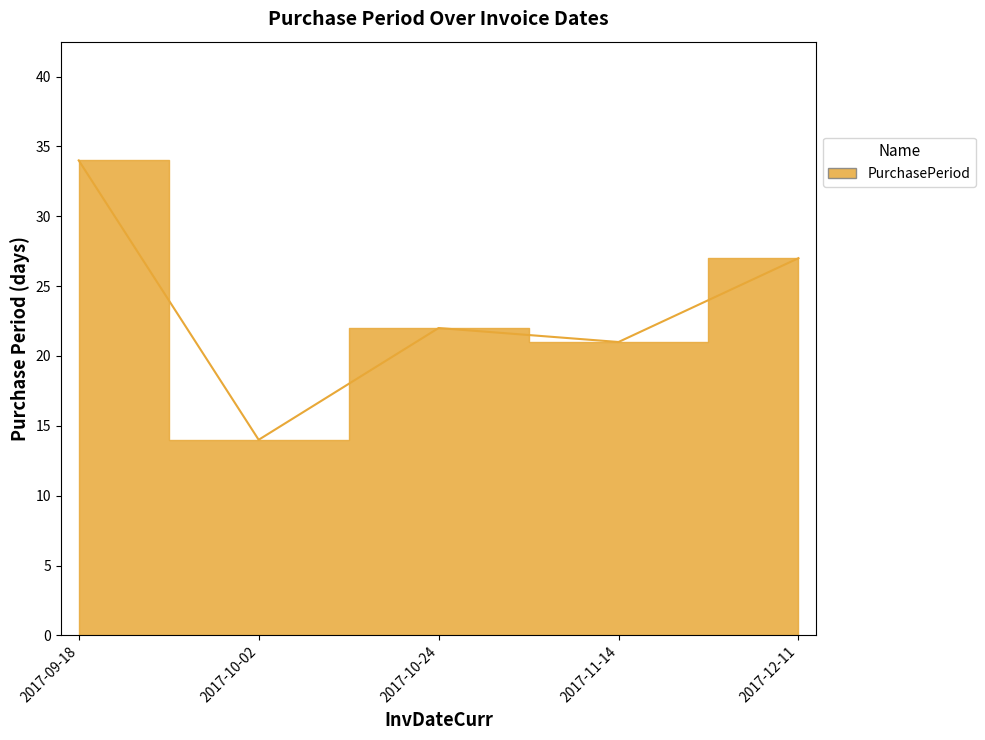

Rank the categories by value from highest to lowest.

2017-09-18, 2017-12-11, 2017-10-24, 2017-11-14, 2017-10-02